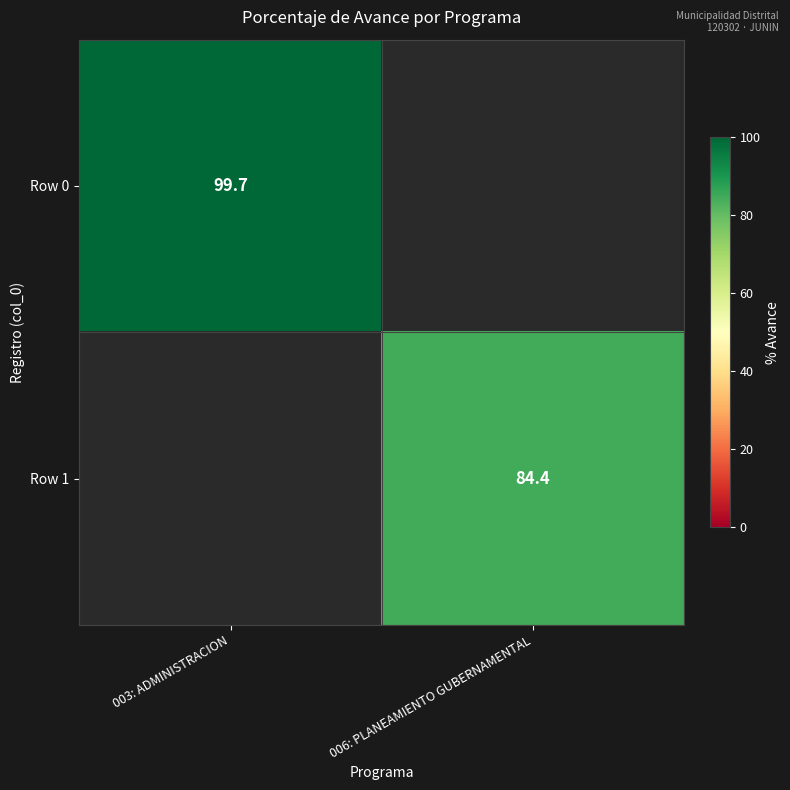

The value of Row 0 at 003: ADMINISTRACION is 50.9. True or false?

False